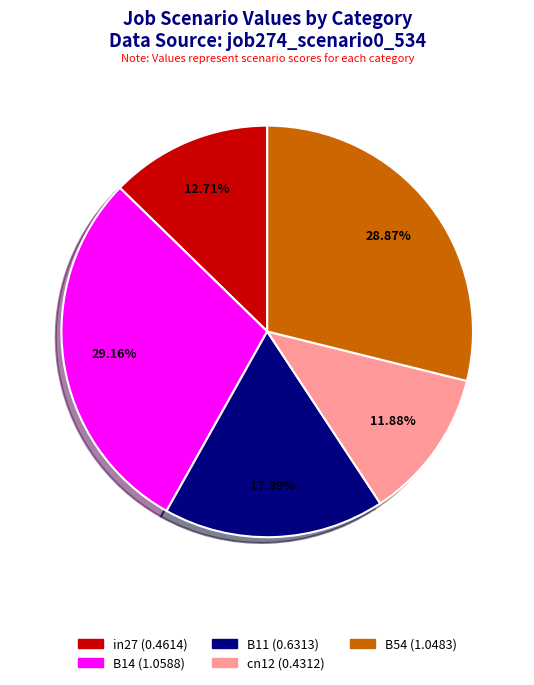

The in27 slice represents 25% of the pie. True or false?

False